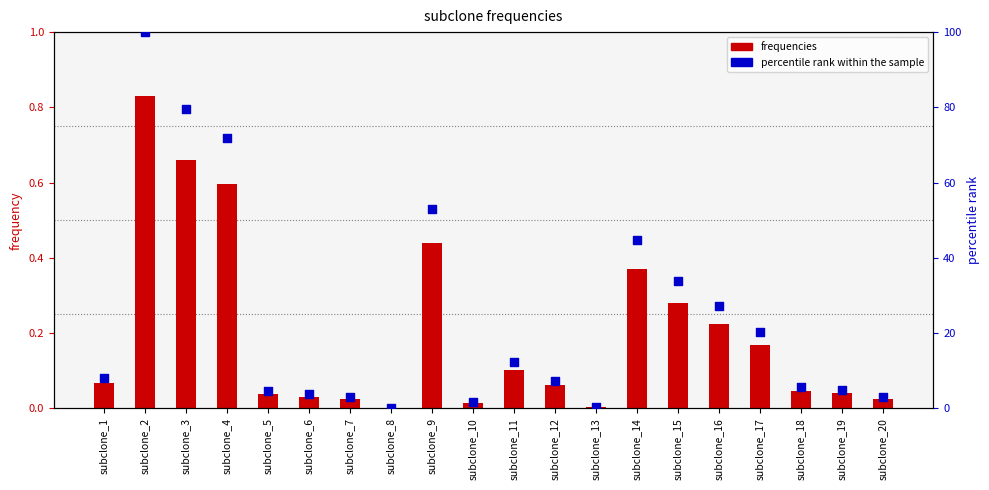

At how many categories does at least one series exceed 33?

6